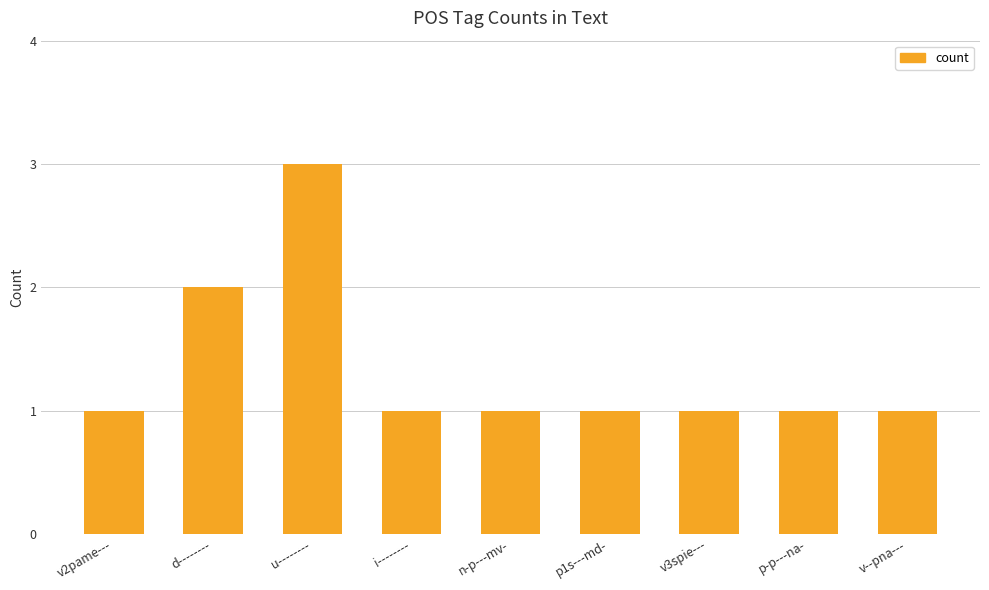

Which has a higher value, p-p---na- or u--------?

u--------